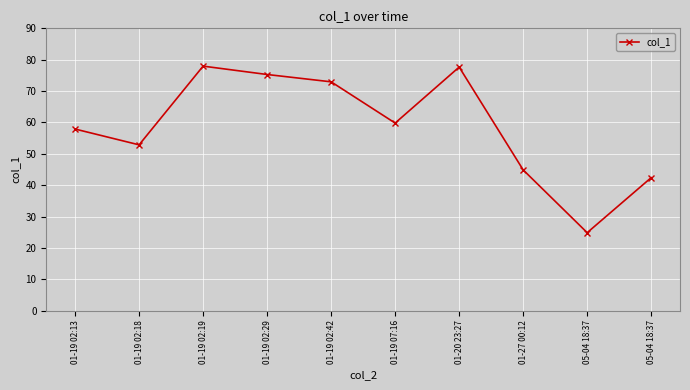

What is the difference between the values at 01-20 23:27 and 01-27 00:12?

32.8